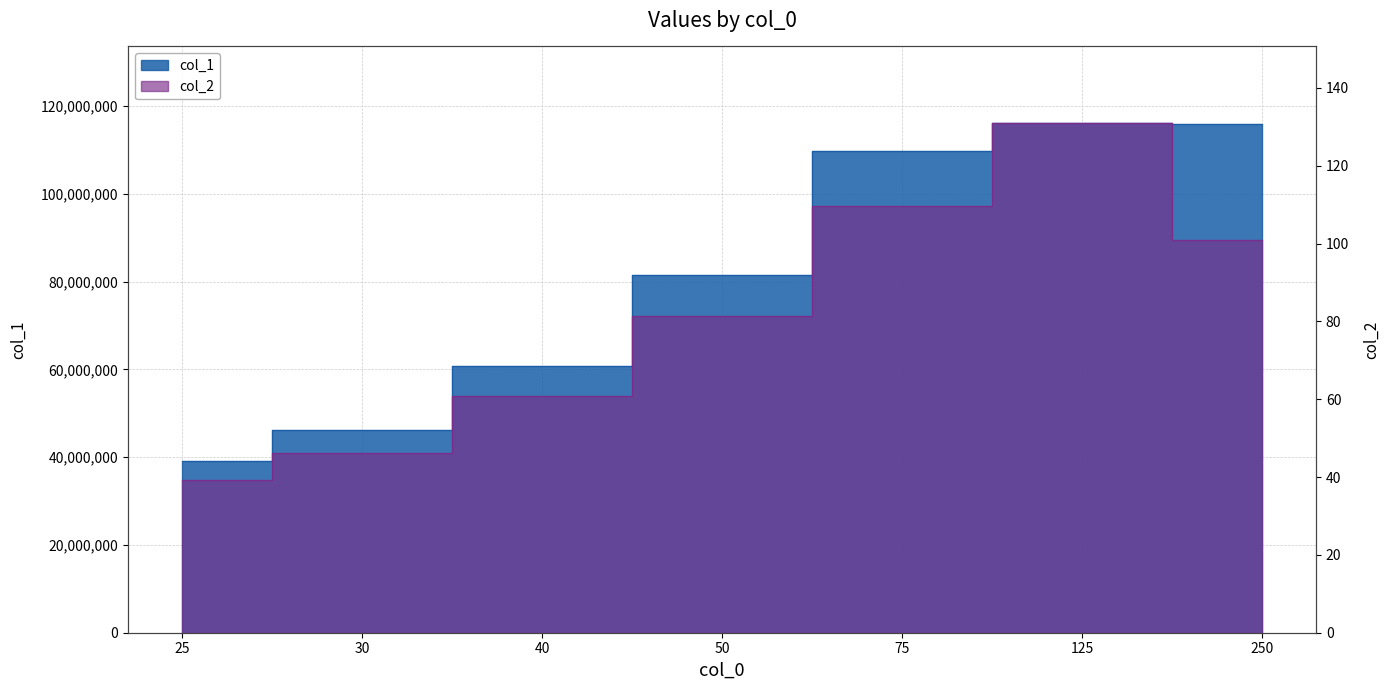

Which series changed the most between 40 and 250?

col_1